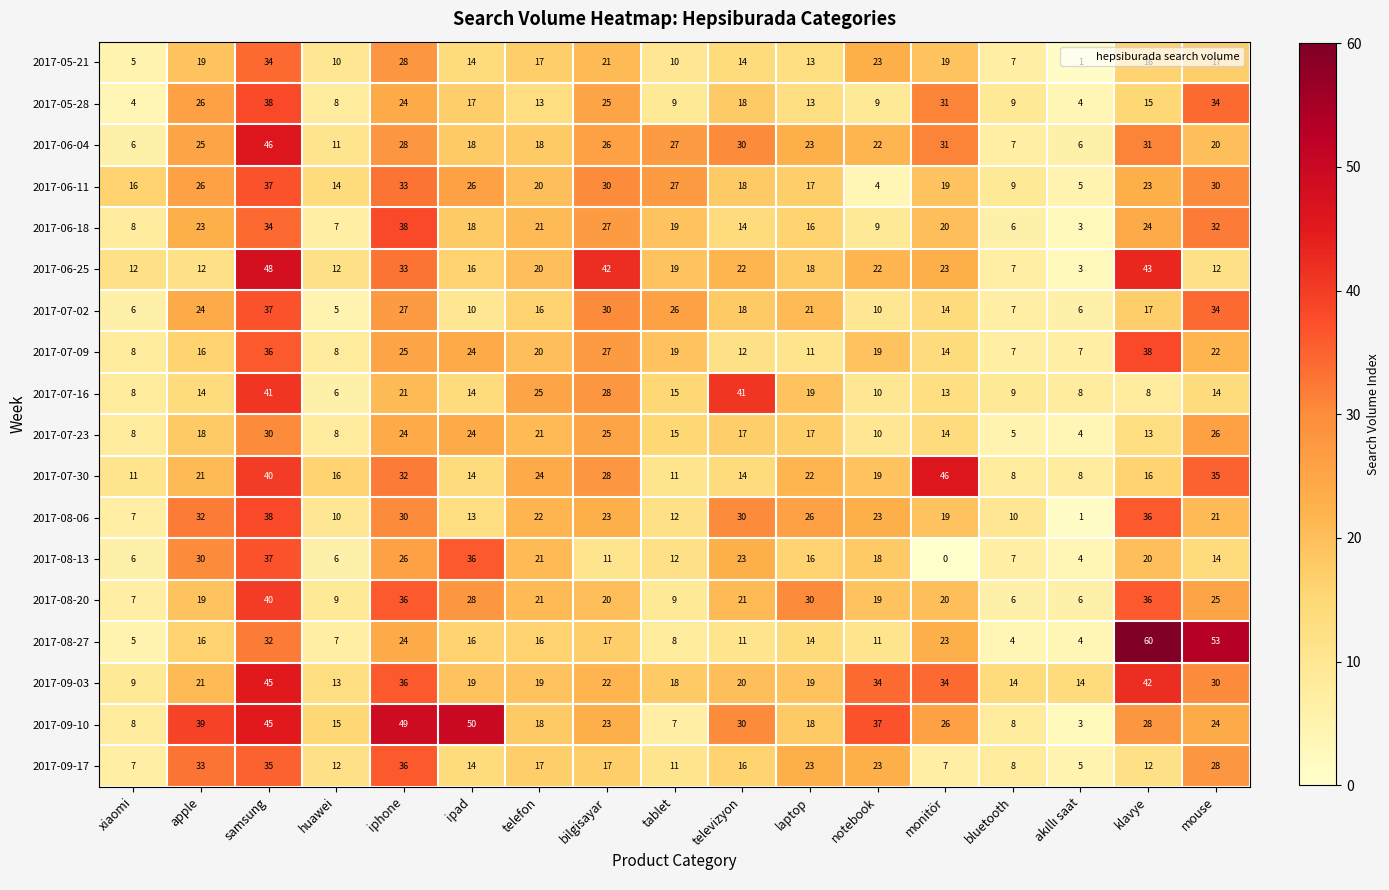

The value of 2017-06-18 at tablet is 19. True or false?

True